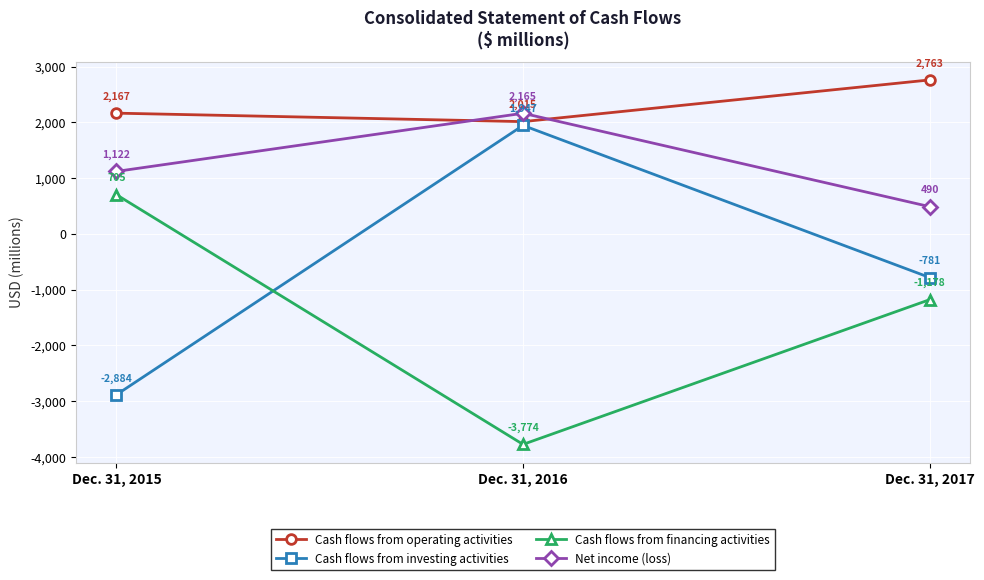

How many categories are shown in the chart?

3